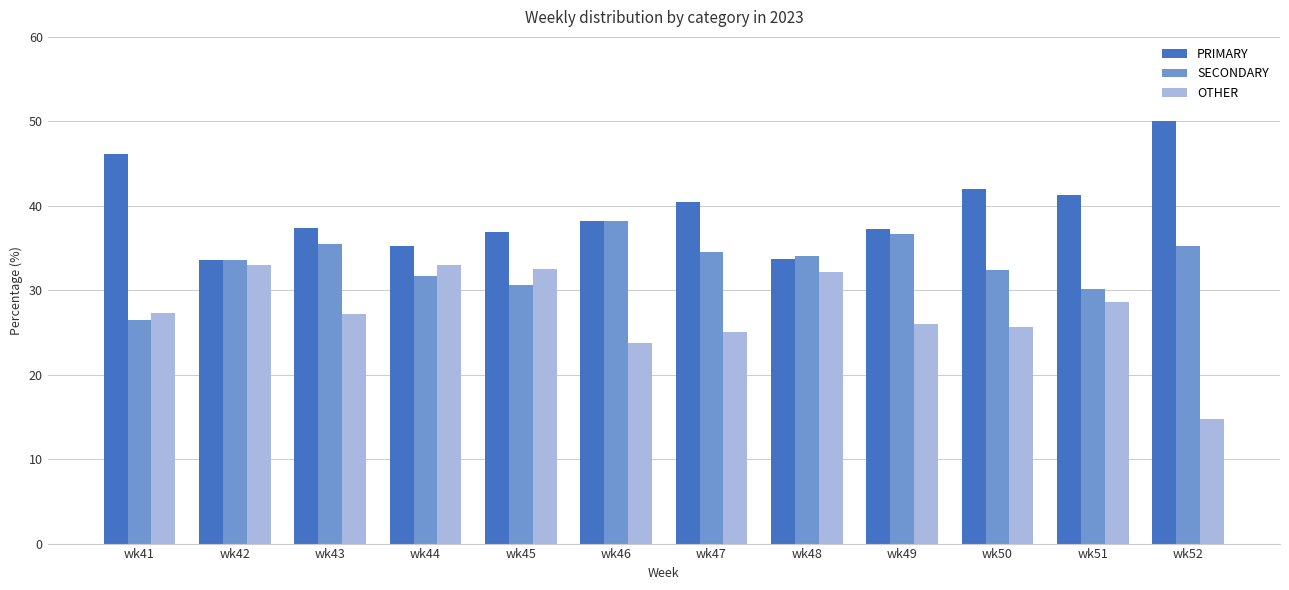

At how many categories does at least one series exceed 39?

5